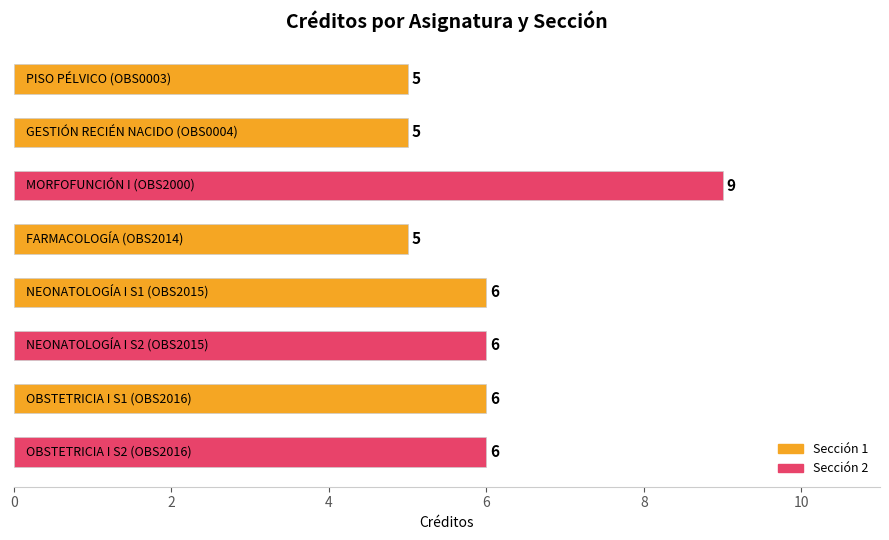

What is the maximum value shown in the chart?

9